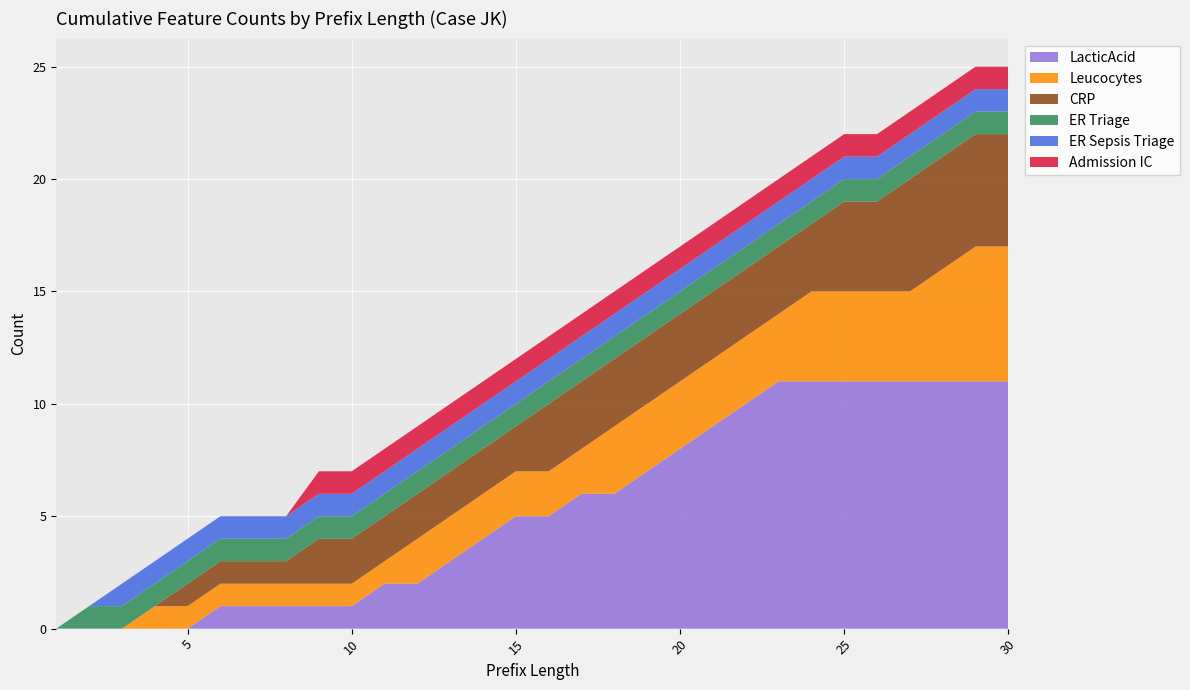

Reading right to left, extract all data points from this chart.

LacticAcid: 30=11	29=11	28=11	27=11	26=11	25=11	24=11	23=11	22=10	21=9	20=8	19=7	18=6	17=6	16=5	15=5	14=4	13=3	12=2	11=2	10=1	9=1	8=1	7=1	6=1	5=0	4=0	3=0	2=0	1=0
Leucocytes: 30=6	29=6	28=5	27=4	26=4	25=4	24=4	23=3	22=3	21=3	20=3	19=3	18=3	17=2	16=2	15=2	14=2	13=2	12=2	11=1	10=1	9=1	8=1	7=1	6=1	5=1	4=1	3=0	2=0	1=0
CRP: 30=5	29=5	28=5	27=5	26=4	25=4	24=3	23=3	22=3	21=3	20=3	19=3	18=3	17=3	16=3	15=2	14=2	13=2	12=2	11=2	10=2	9=2	8=1	7=1	6=1	5=1	4=0	3=0	2=0	1=0
ER Triage: 30=1	29=1	28=1	27=1	26=1	25=1	24=1	23=1	22=1	21=1	20=1	19=1	18=1	17=1	16=1	15=1	14=1	13=1	12=1	11=1	10=1	9=1	8=1	7=1	6=1	5=1	4=1	3=1	2=1	1=0
ER Sepsis Triage: 30=1	29=1	28=1	27=1	26=1	25=1	24=1	23=1	22=1	21=1	20=1	19=1	18=1	17=1	16=1	15=1	14=1	13=1	12=1	11=1	10=1	9=1	8=1	7=1	6=1	5=1	4=1	3=1	2=0	1=0
Admission IC: 30=1	29=1	28=1	27=1	26=1	25=1	24=1	23=1	22=1	21=1	20=1	19=1	18=1	17=1	16=1	15=1	14=1	13=1	12=1	11=1	10=1	9=1	8=0	7=0	6=0	5=0	4=0	3=0	2=0	1=0